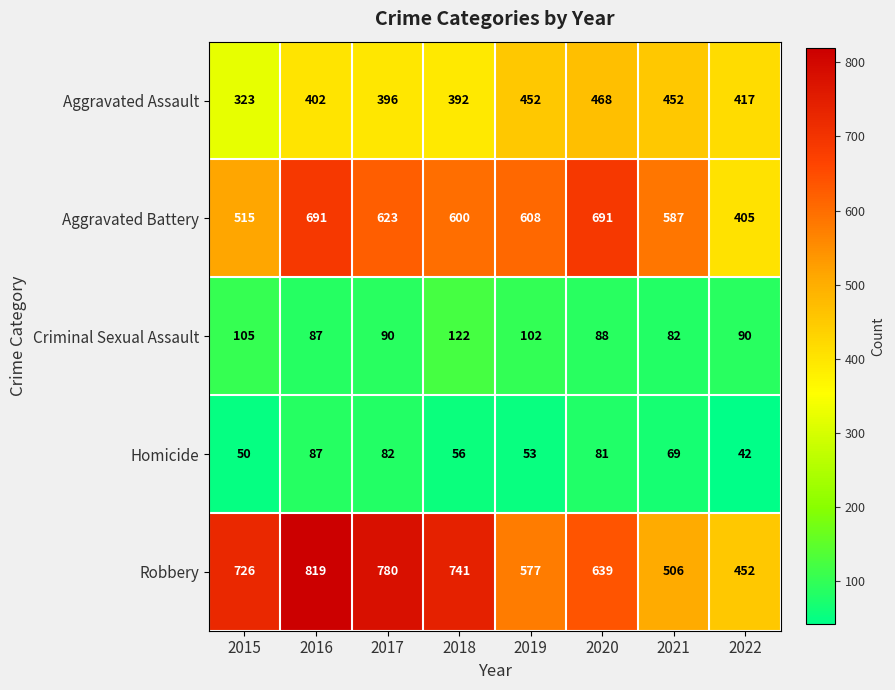

Read the Robbery value at 2017.

780